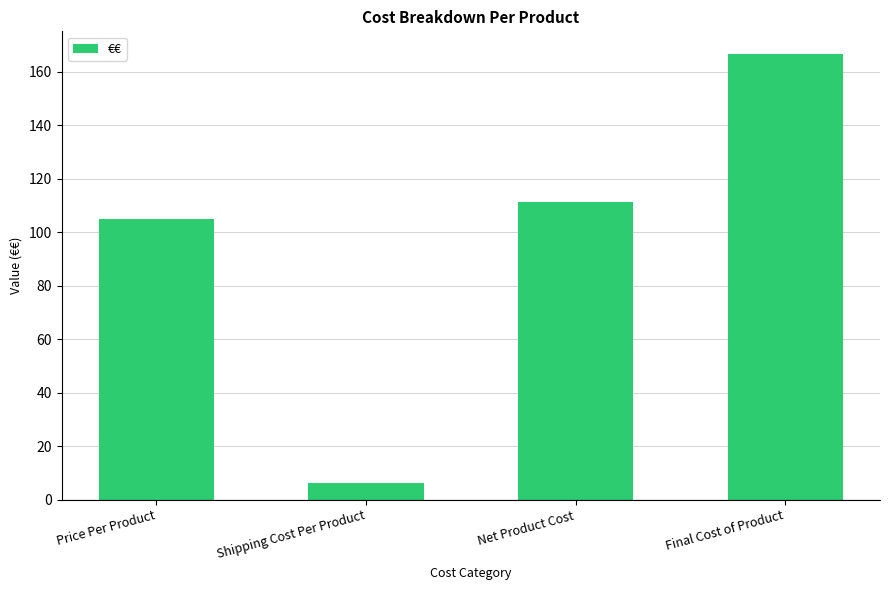

What is the change in value from Price Per Product to Final Cost of Product?

+61.9